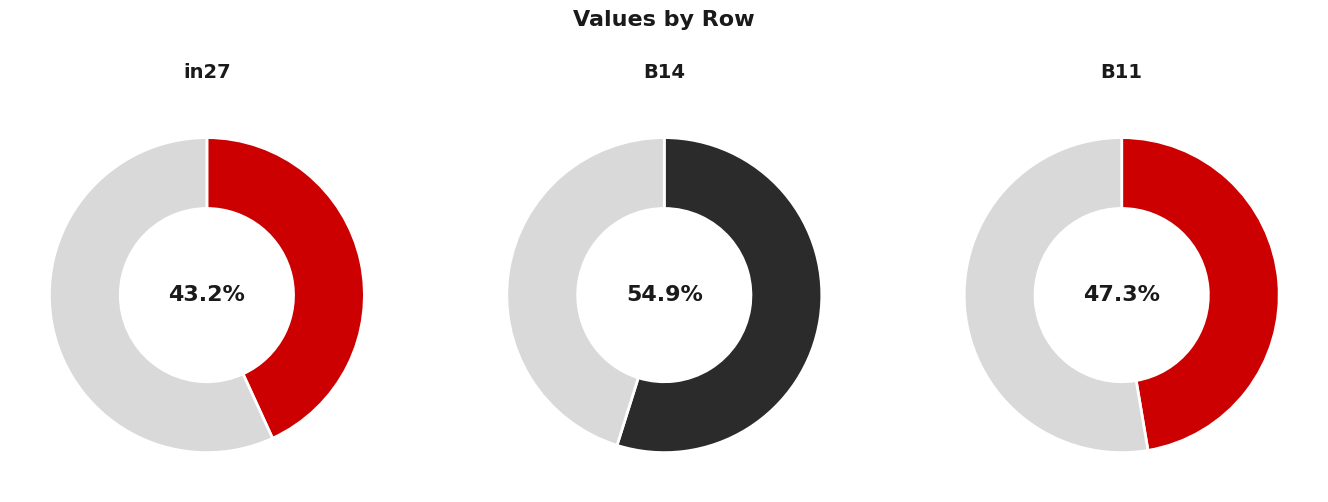

True or false: B14 accounts for 38% of the total.

True